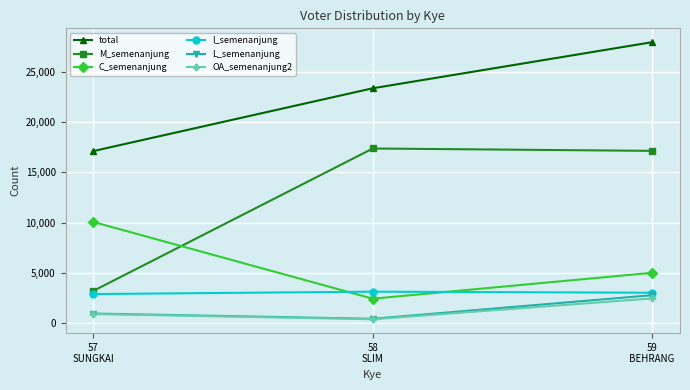

At how many categories does at least one series exceed 12606?

3